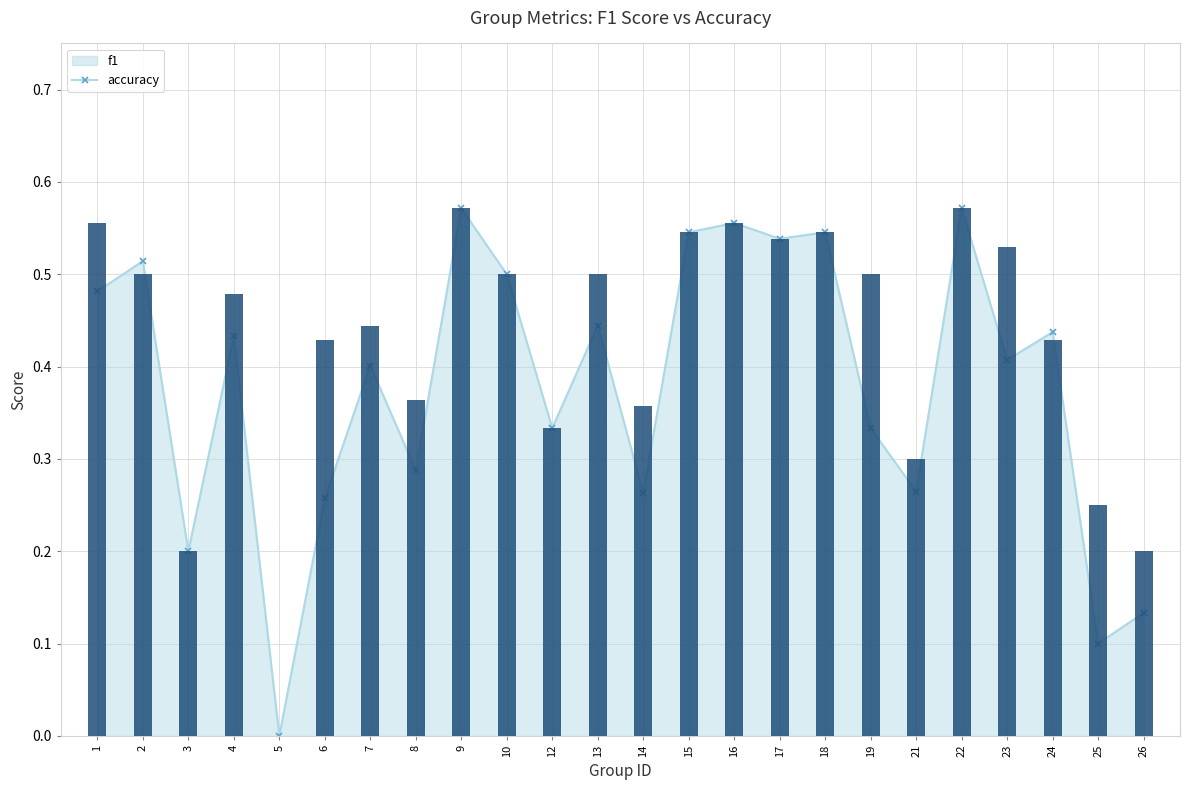

Which category has the lowest value across all series?

5